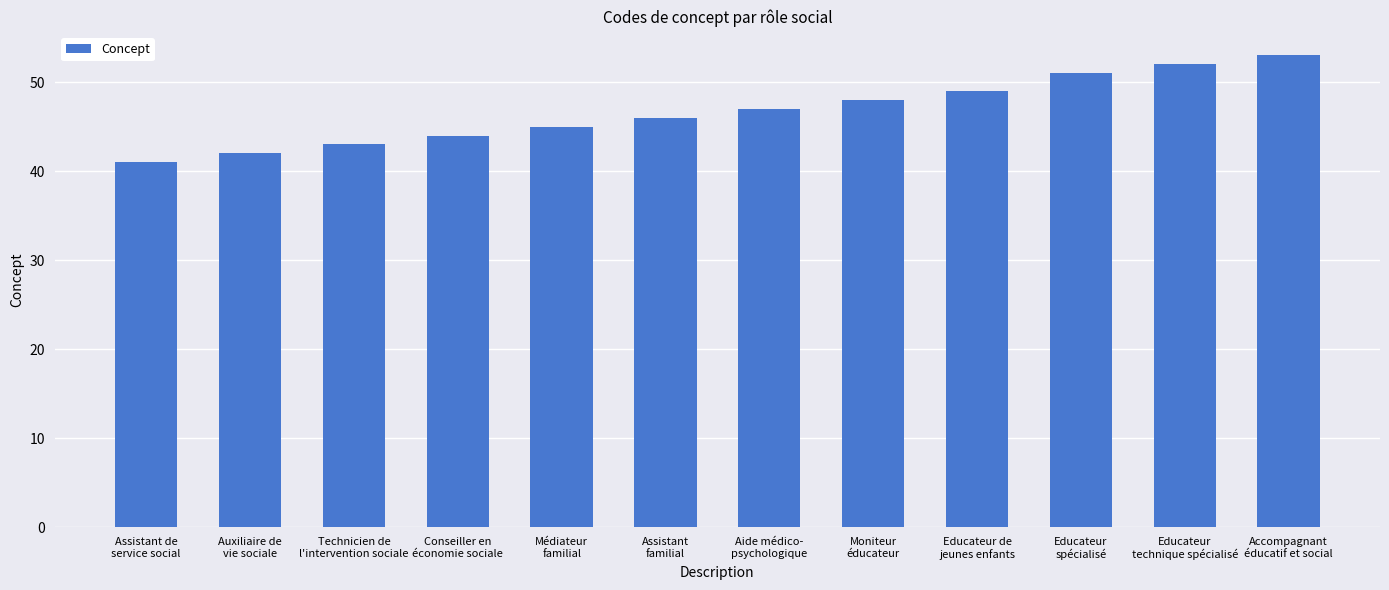

What is the label of the 2nd bar from the left?

Auxiliaire de
vie sociale